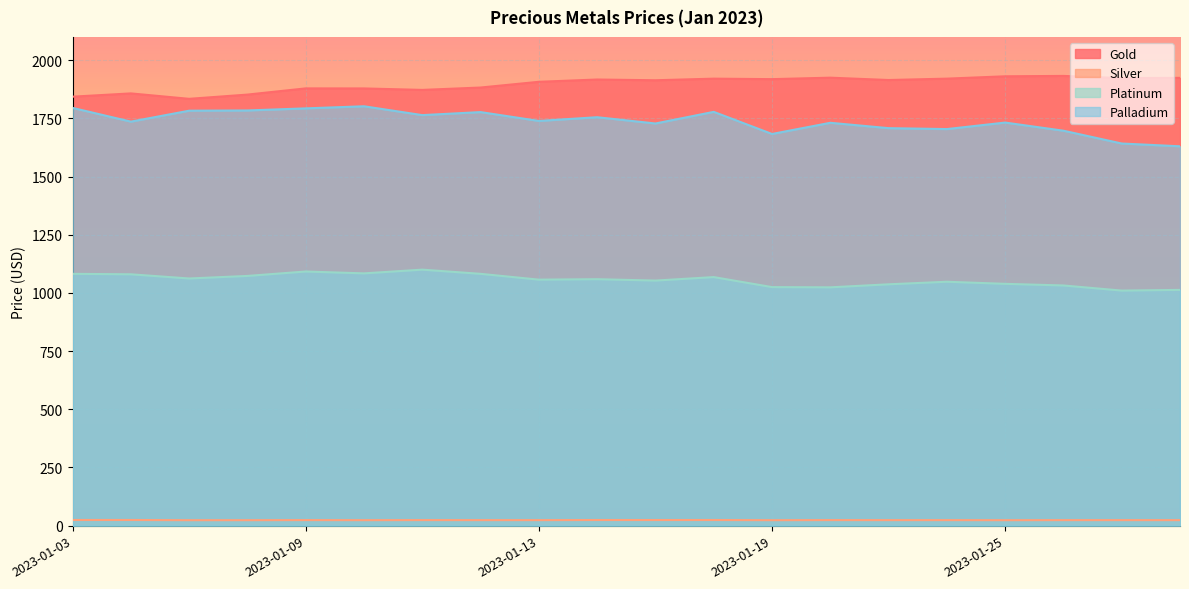

The Silver series shows 23.7 at 2023-01-13. True or false?

True